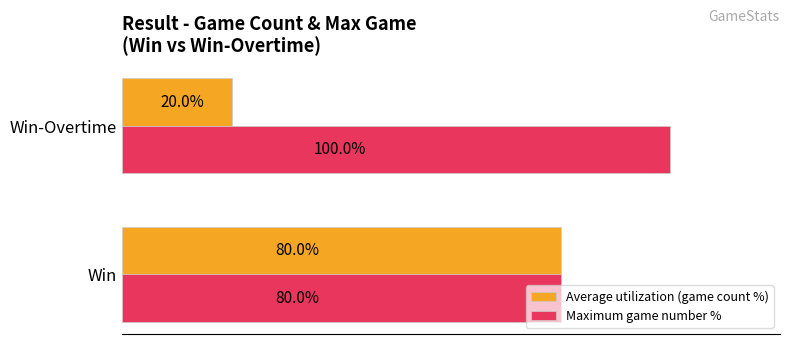

Which series has the largest range (max minus min)?

Average utilization (game count %)